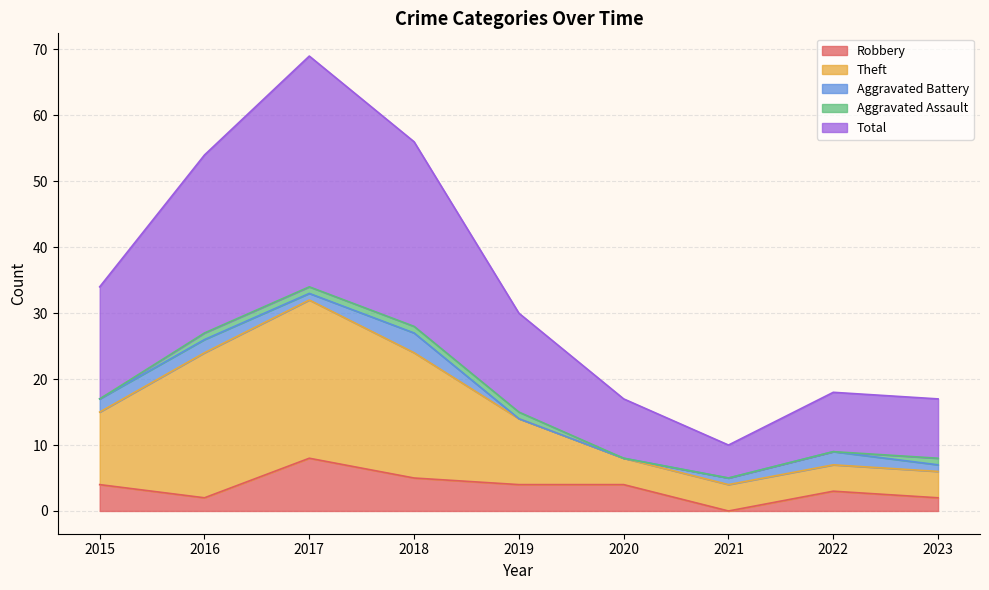

Does the chart have visible grid lines?

Yes